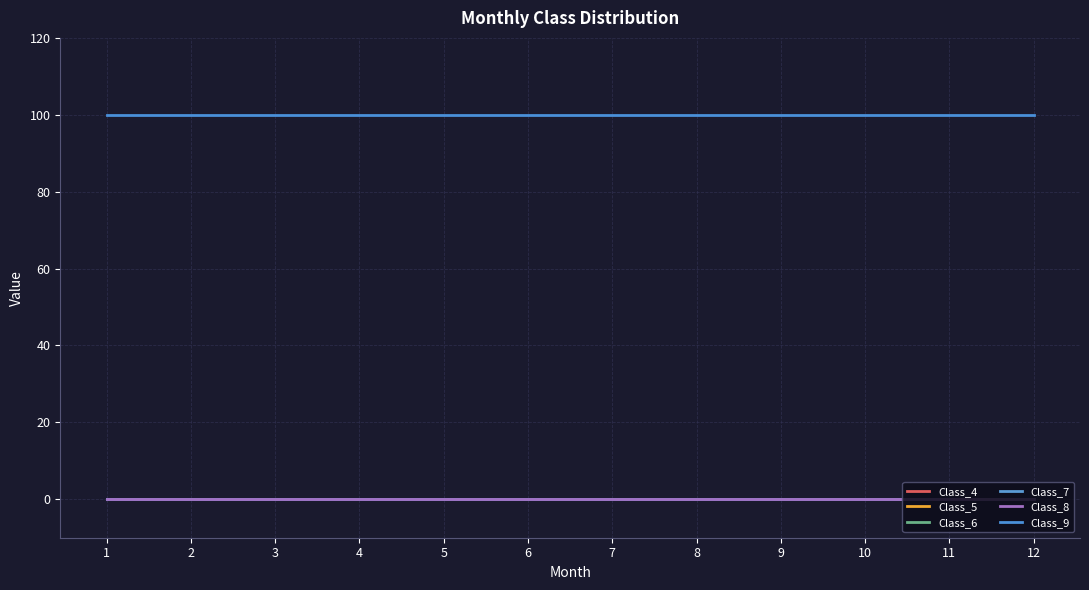

What is the spread (max minus min) of values at 7?

100